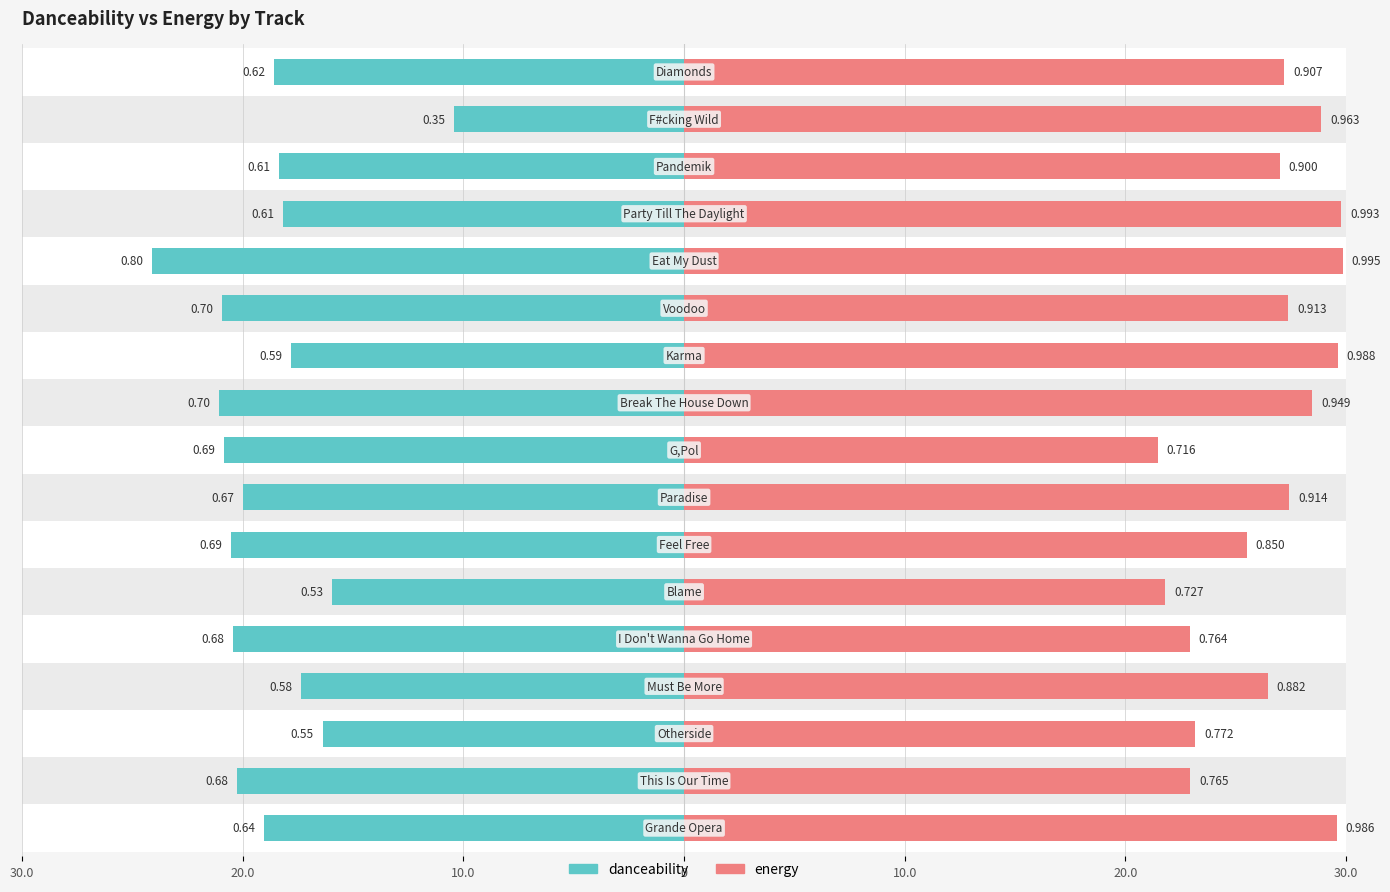

What is the sum of all danceability values?

-320.4